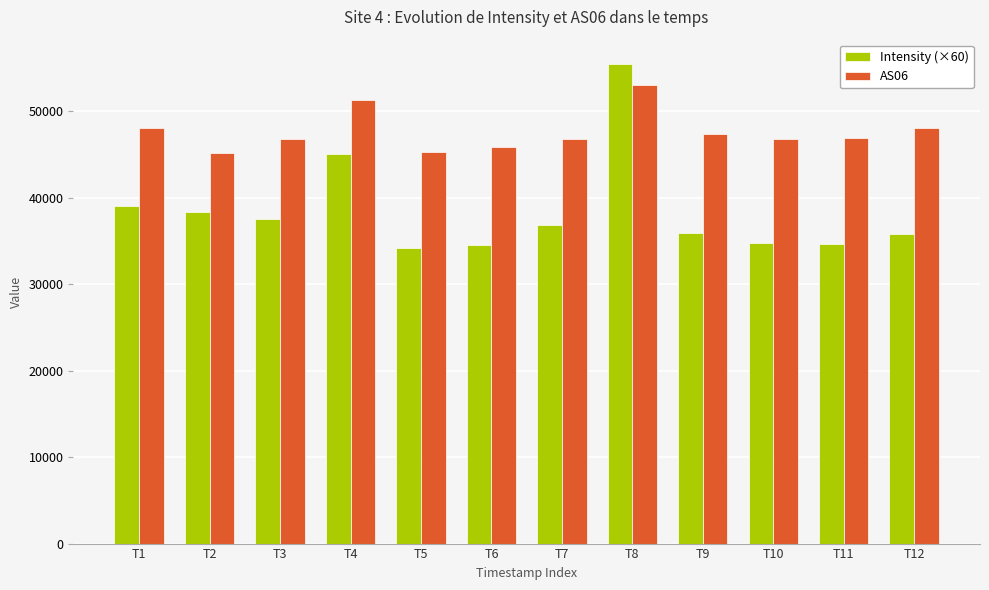

What is the average value of the AS06 series?

47638.8